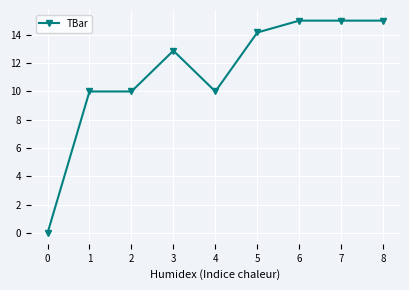

Reading left to right, extract all data points from this chart.

0=0.0	1=10.0	2=10.0	3=12.9	4=10.0	5=14.2	6=15.0	7=15.0	8=15.0